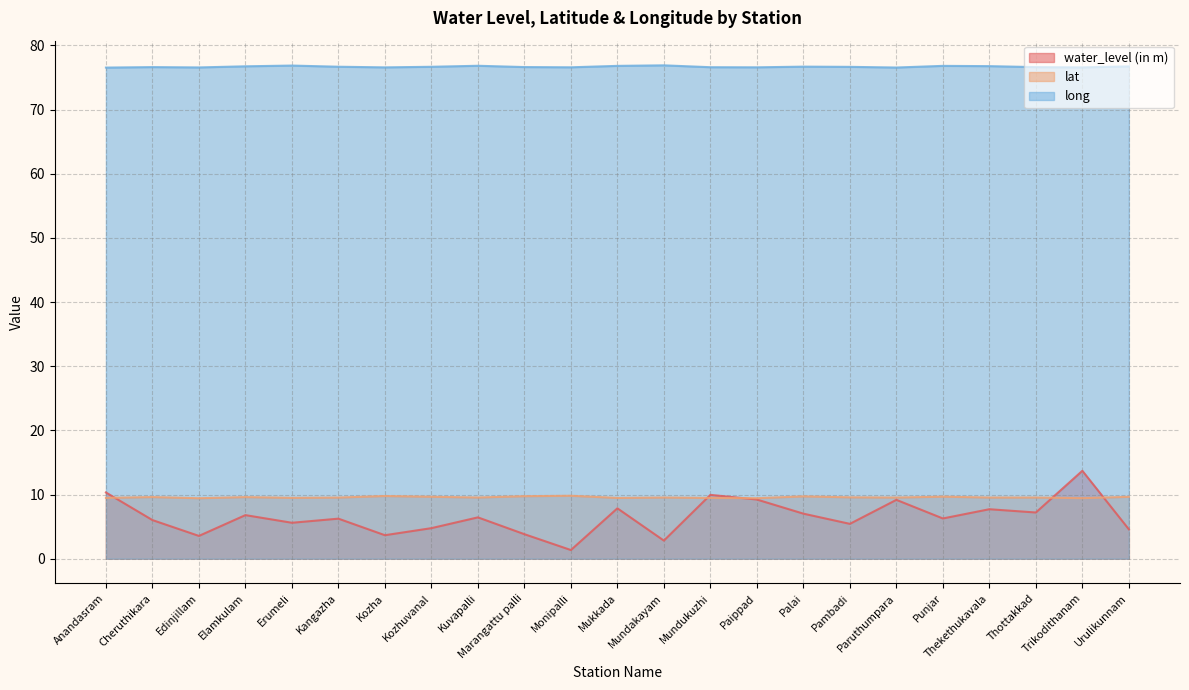

In long, how many points are higher than both neighbors (excluding endpoints)?

6